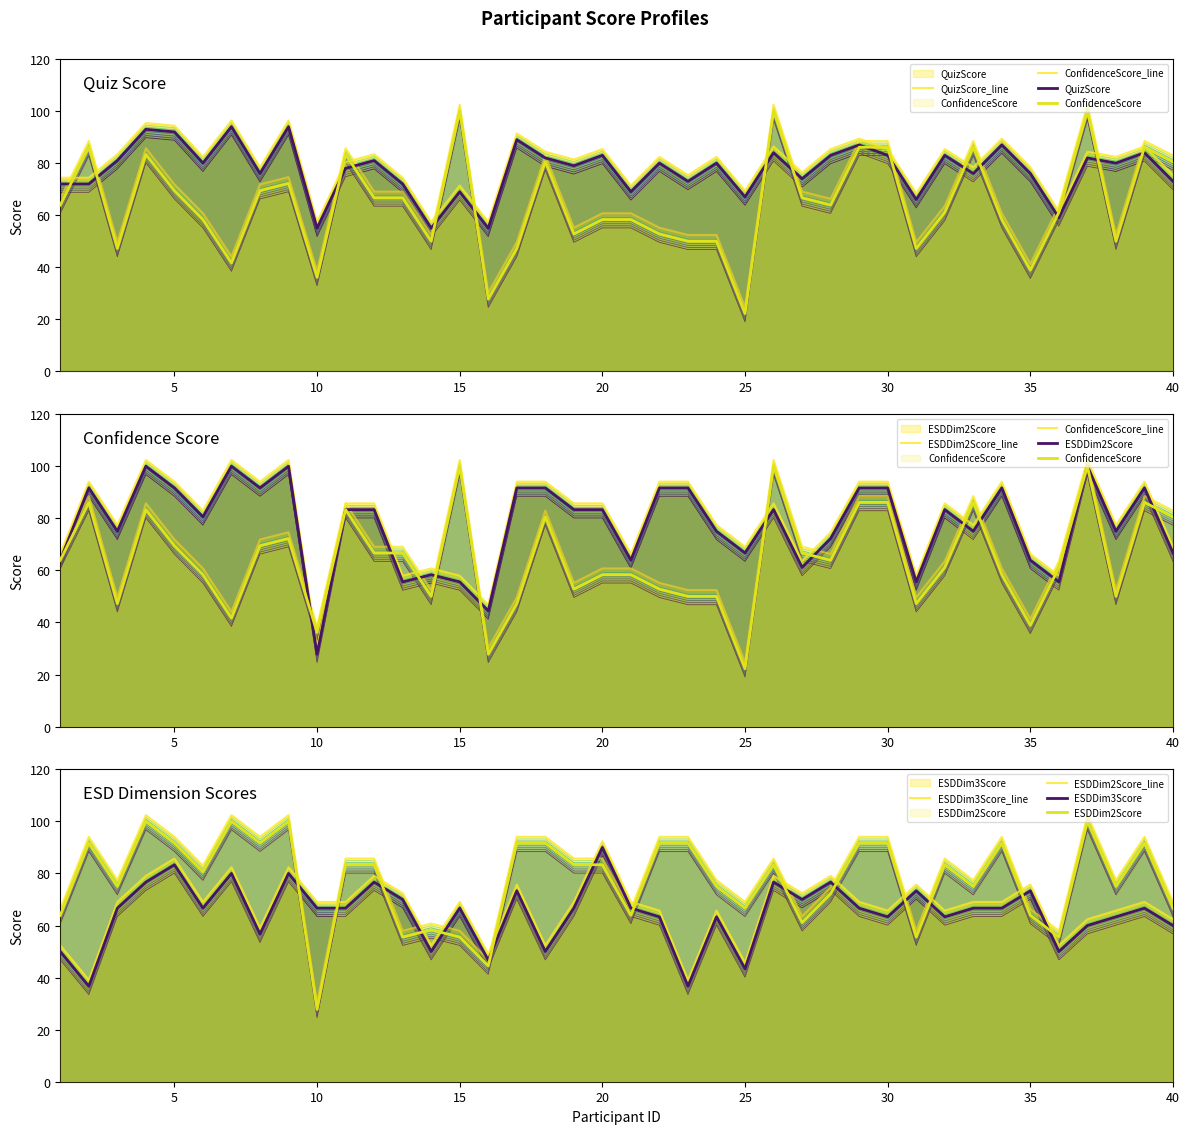

At how many categories does at least one series exceed 32?

40